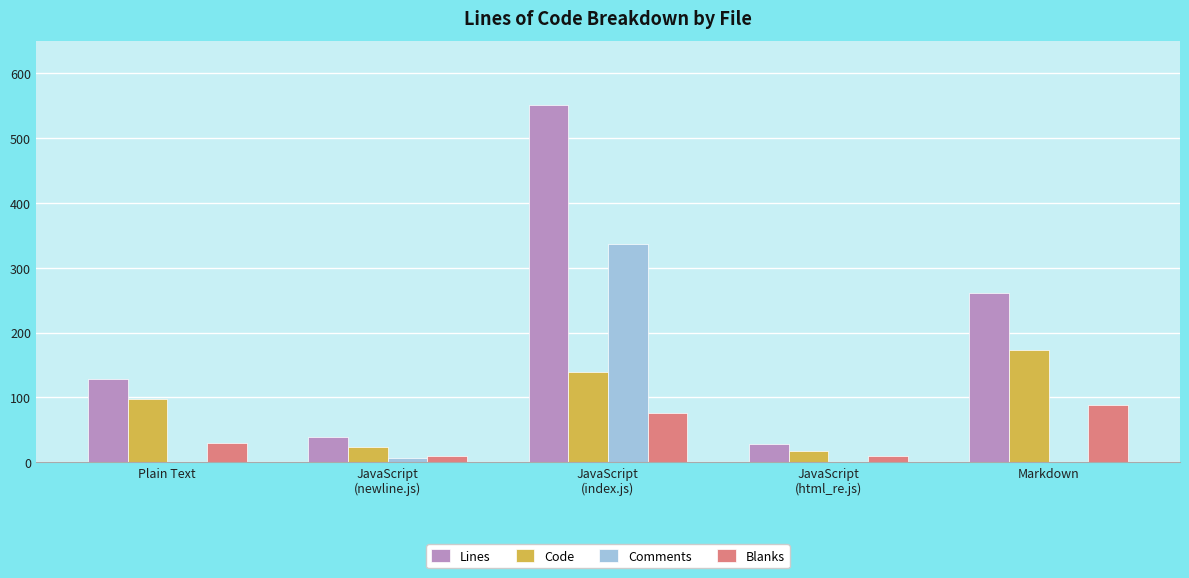

At which category is the sum across all series the highest?

JavaScript
(index.js)